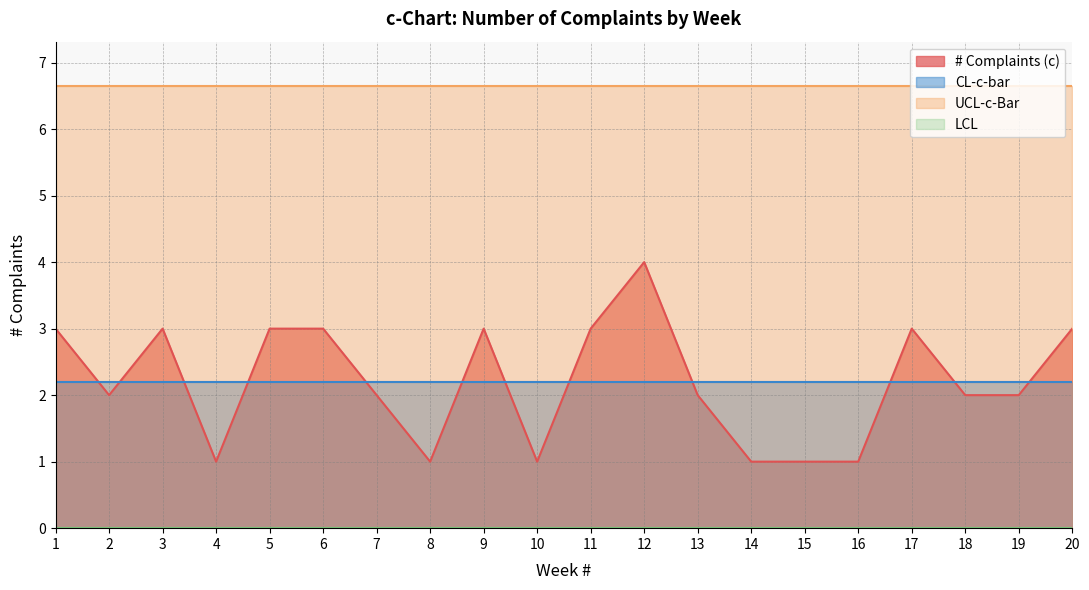

True or false: LCL has more than 1 points higher than both neighbors.

False